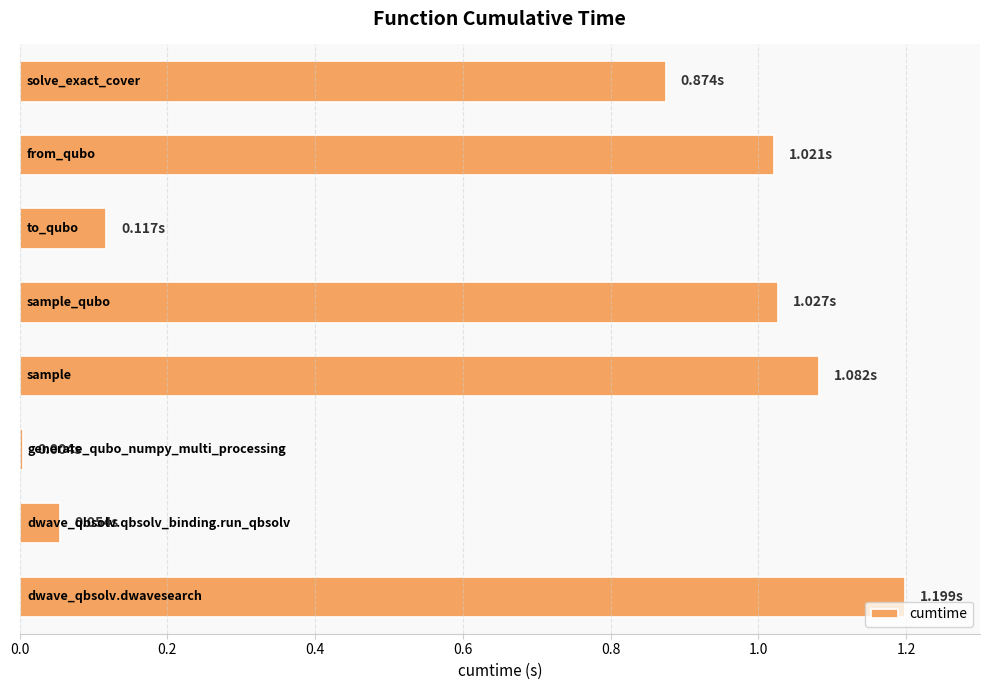

What is the difference between the maximum and minimum values?

1.2